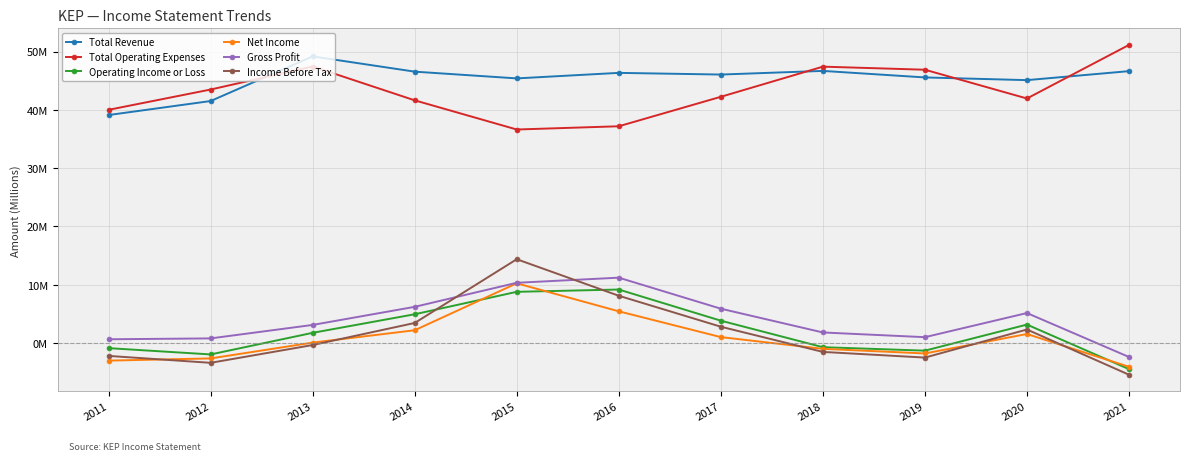

What is the sum of all Operating Income or Loss values?

22.1